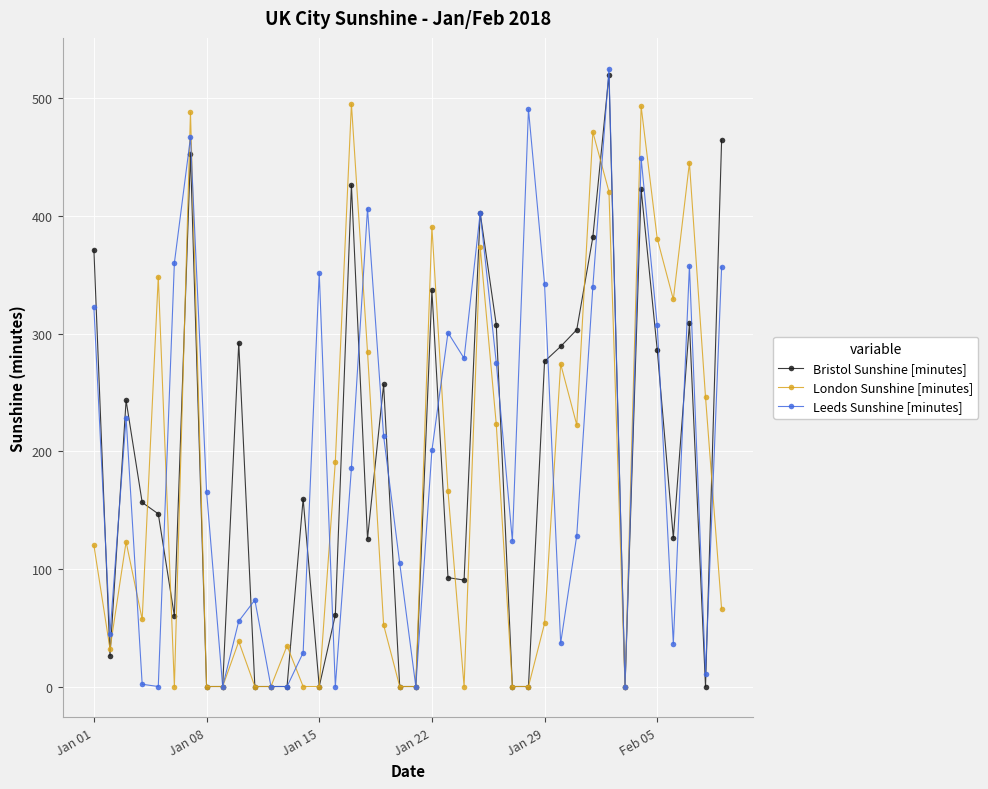

True or false: London Sunshine [minutes] has more than 2 points higher than both neighbors.

True